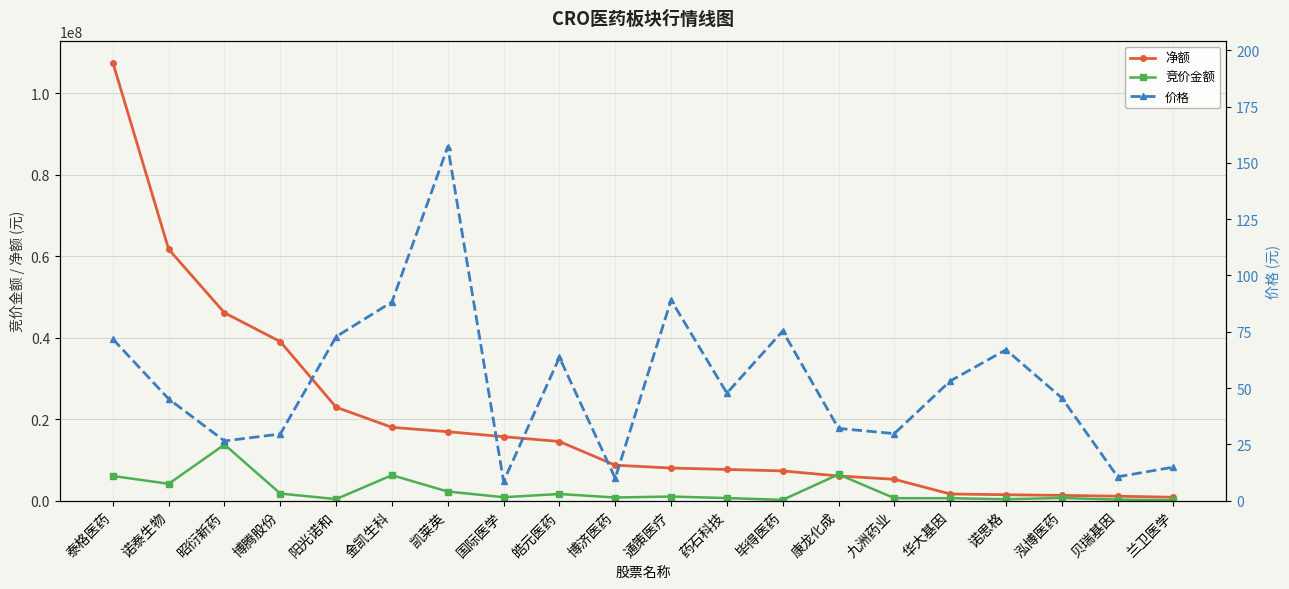

At 康龙化成, list the series in order from smallest to largest.

价格, 净额, 竞价金额